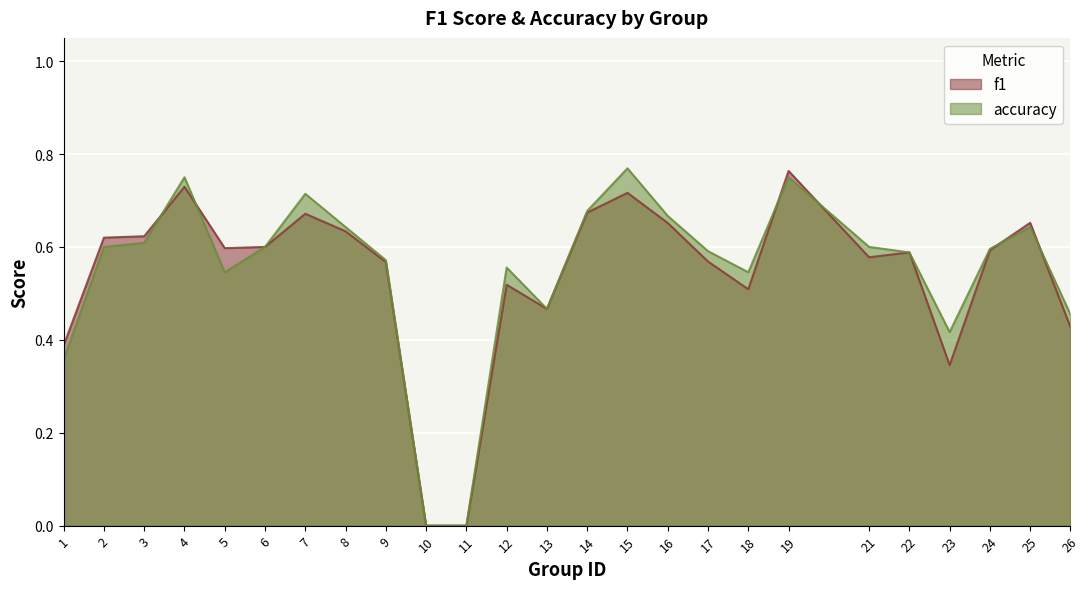

Reading right to left, what are all the values shown in this chart?

f1: 0.4	0.7	0.6	0.3	0.6	0.6	0.8	0.5	0.6	0.7	0.7	0.7	0.5	0.5	0.0	0.0	0.6	0.6	0.7	0.6	0.6	0.7	0.6	0.6	0.4
accuracy: 0.5	0.6	0.6	0.4	0.6	0.6	0.8	0.5	0.6	0.7	0.8	0.7	0.5	0.6	0.0	0.0	0.6	0.6	0.7	0.6	0.5	0.8	0.6	0.6	0.4